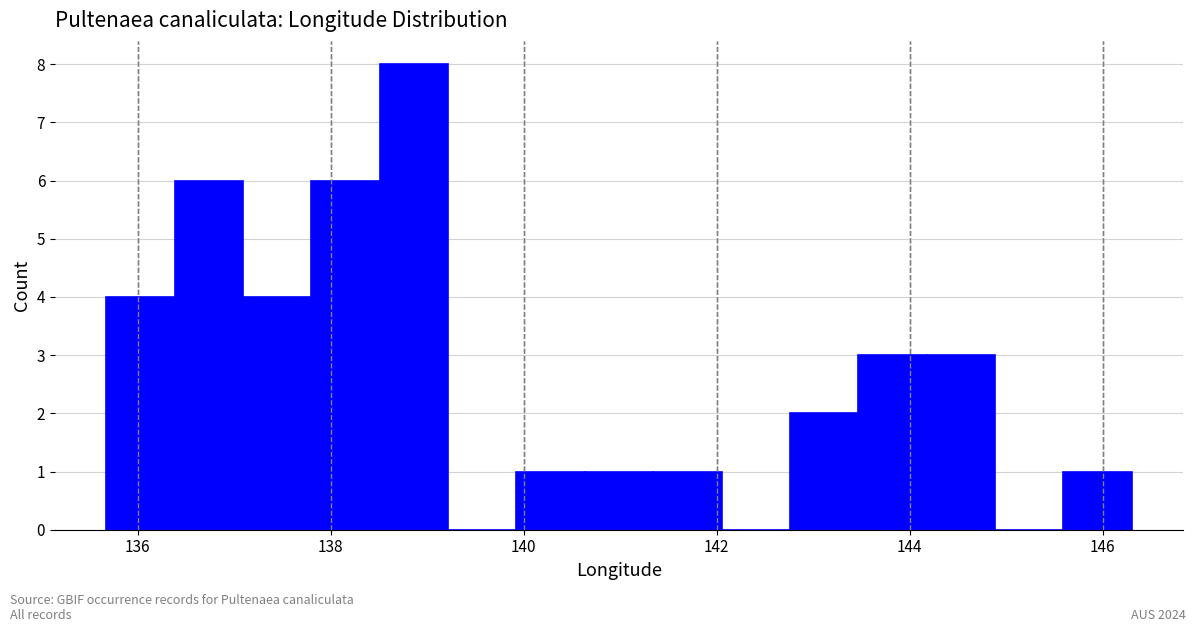

Around what value on the x-axis is the tallest bar? Give the approximate position of its centre, as read against the axis.

138.8